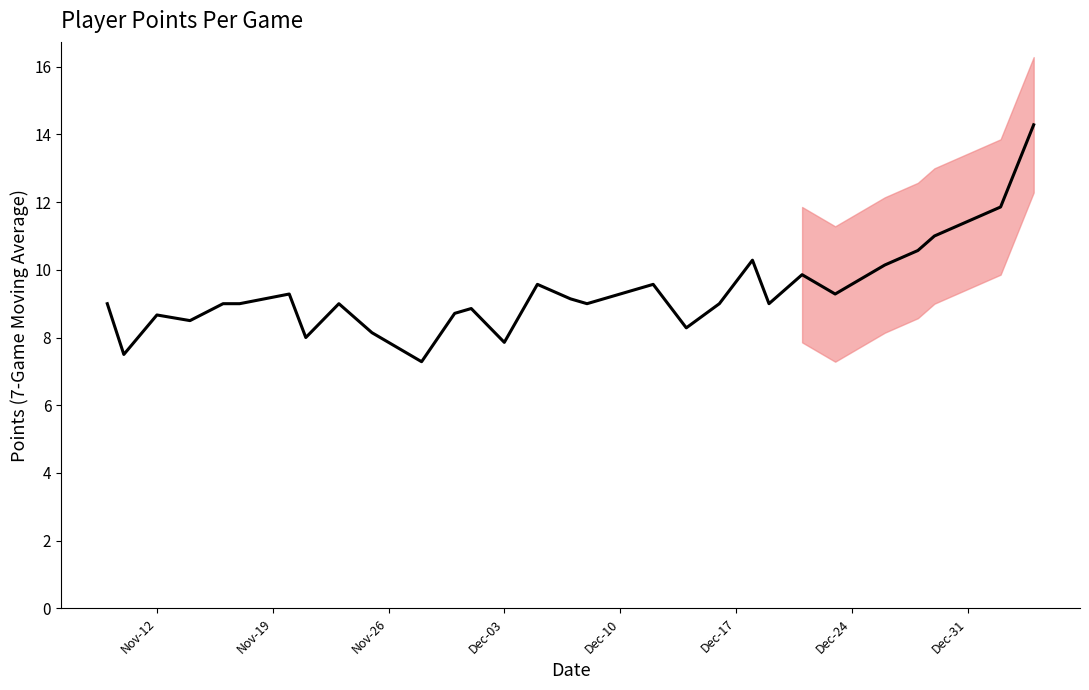

How many data points are above 9?

12